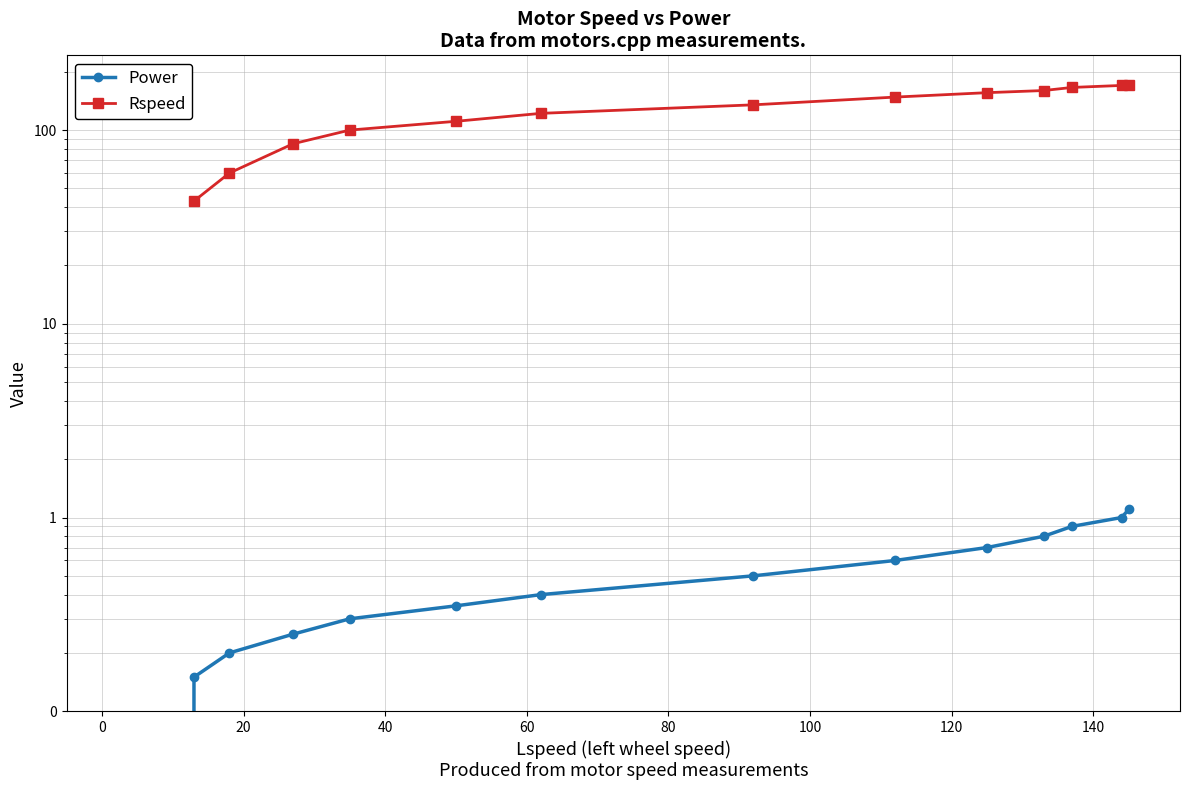

What are all the series names shown in the legend?

Power, Rspeed